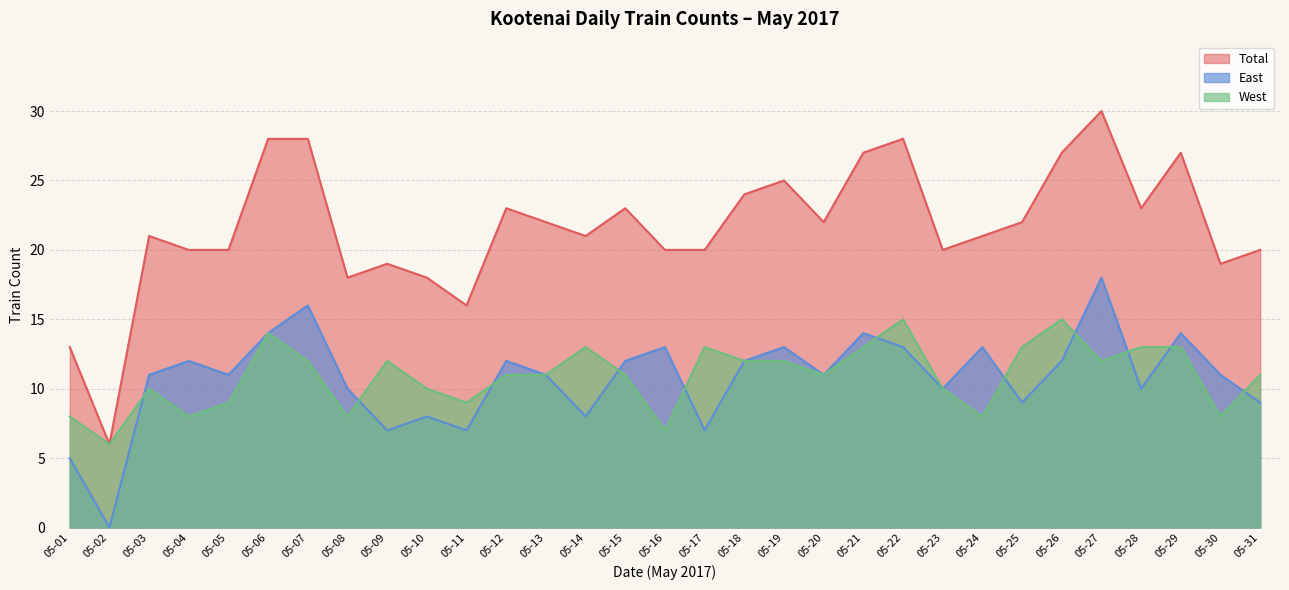

Is the value of East at 05-28 greater than the value of Total at 05-12?

No